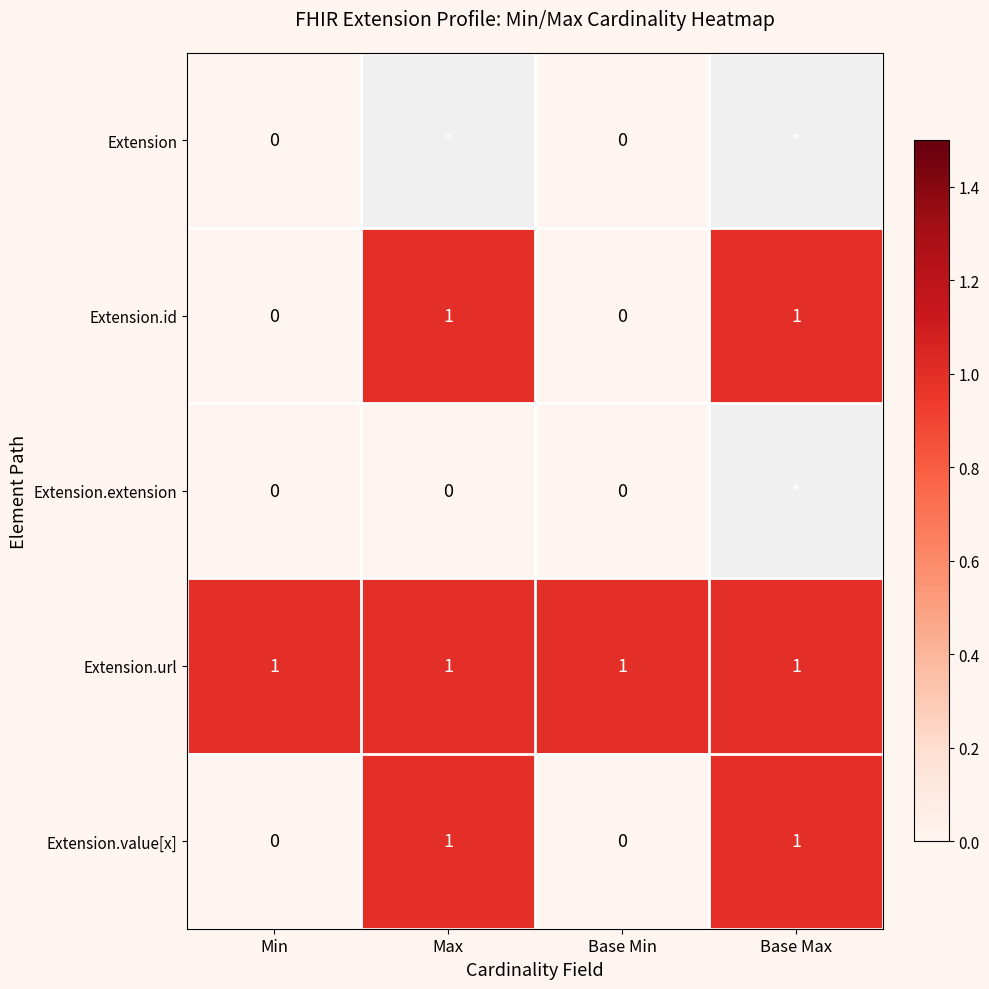

Is it true that Extension.url equals 2 at Base Max?

False